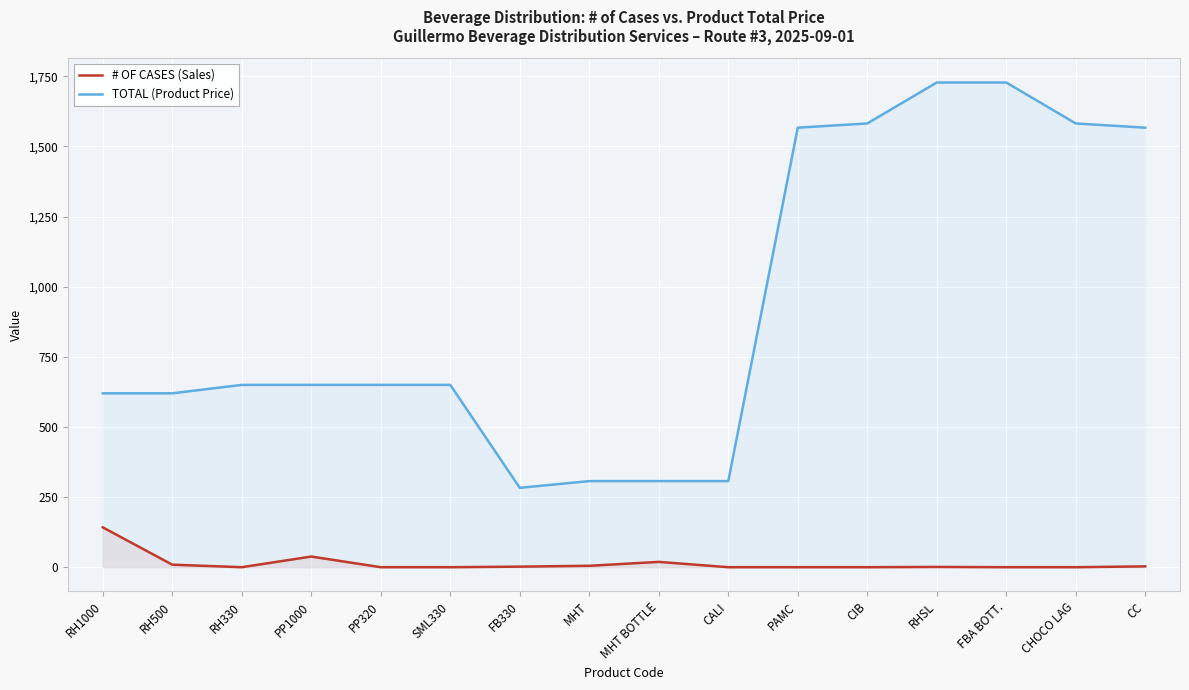

What are all the series names shown in the legend?

# OF CASES (Sales), TOTAL (Product Price)